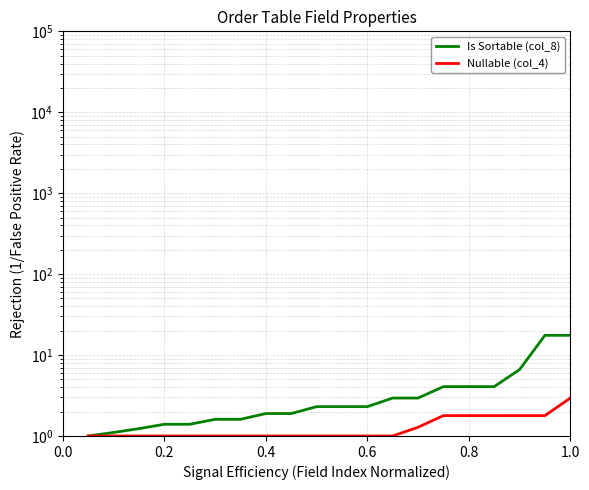

What is the average value of the Nullable (col_4) series?

1.3